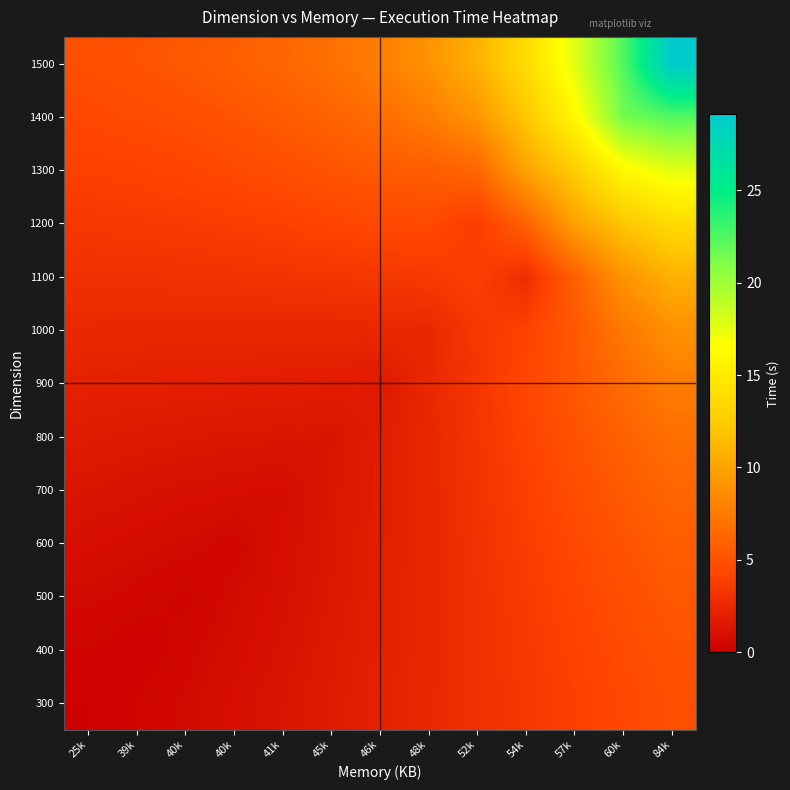

Rank the series at 41k from lowest to highest value.

700, 600, 500, 400, 300, 800, 900, 1000, 1100, 1200, 1300, 1400, 1500